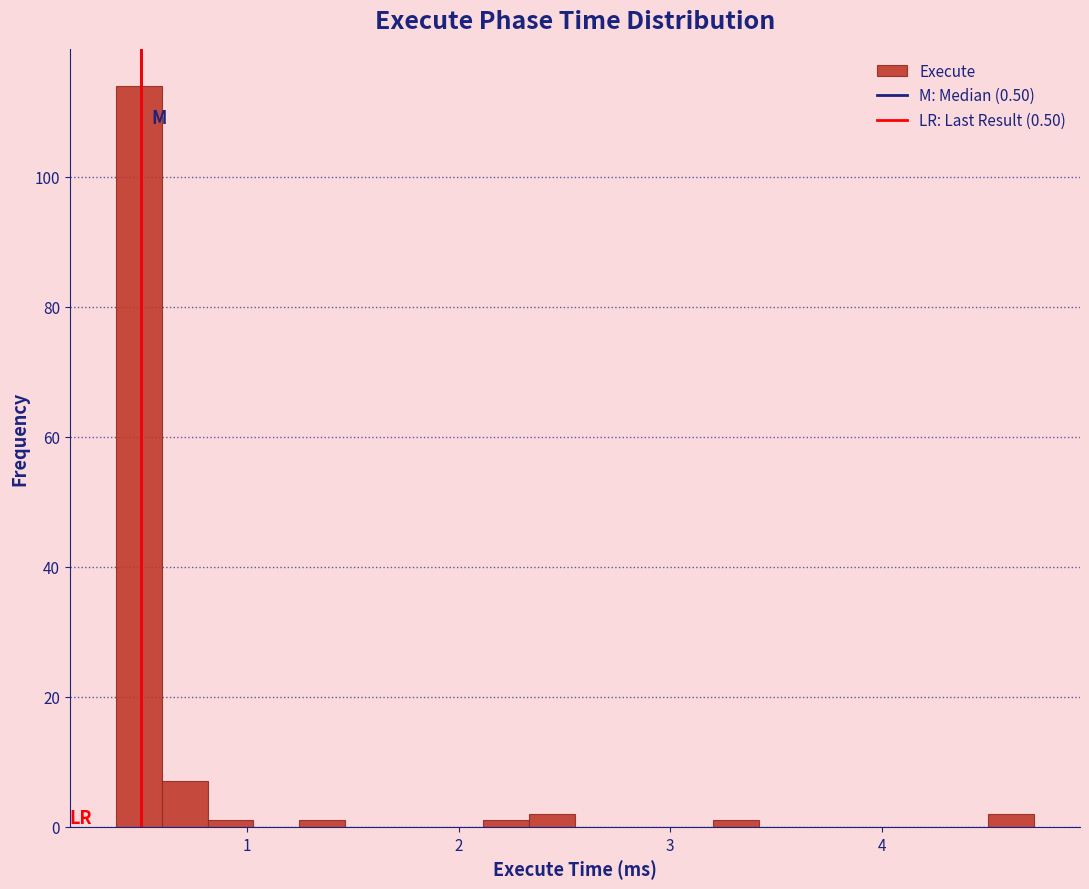

Read against the x-axis, roughly where is the centre of the tallest bar?

0.5